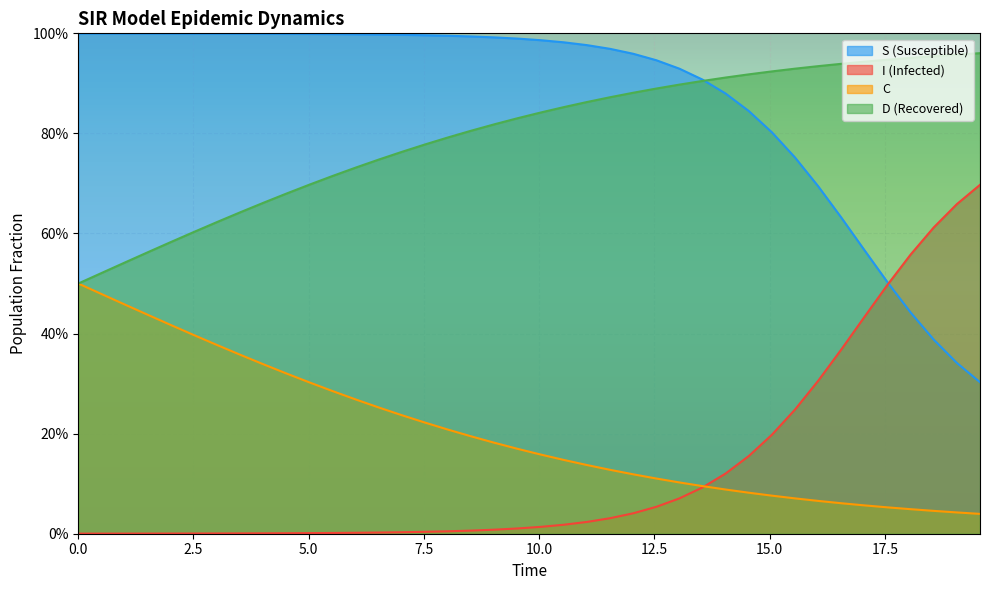

What are all the series names shown in the legend?

S (Susceptible), I (Infected), C, D (Recovered)